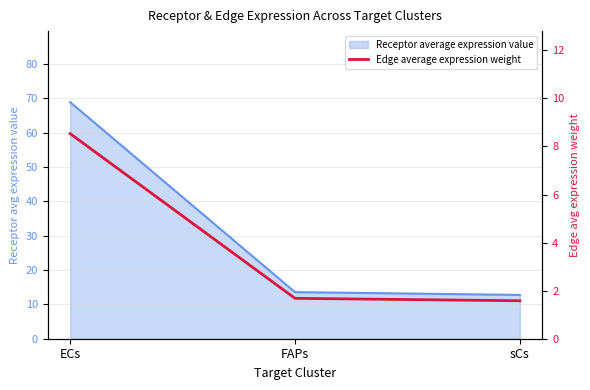

Between ECs and sCs, which is larger?

ECs